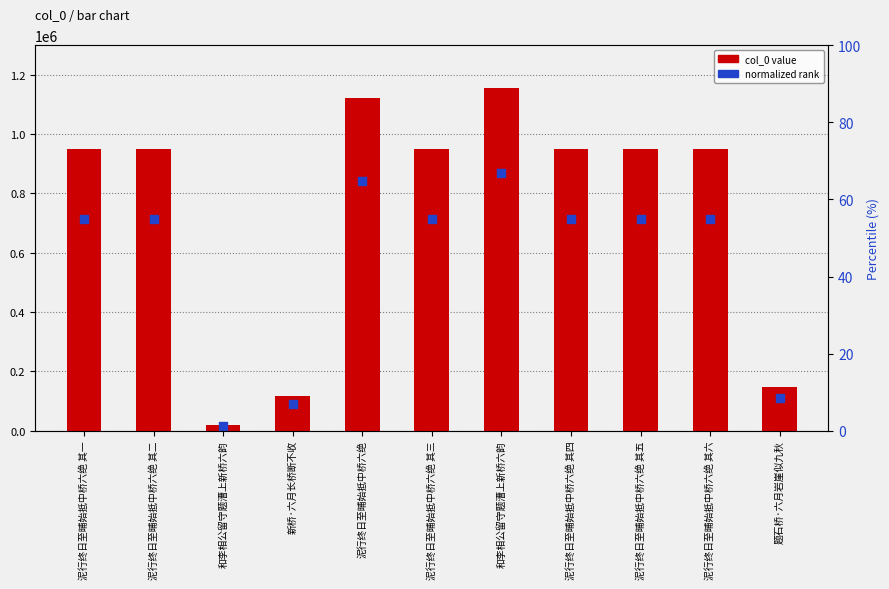

Which series contains the lowest Y value?

normalized rank